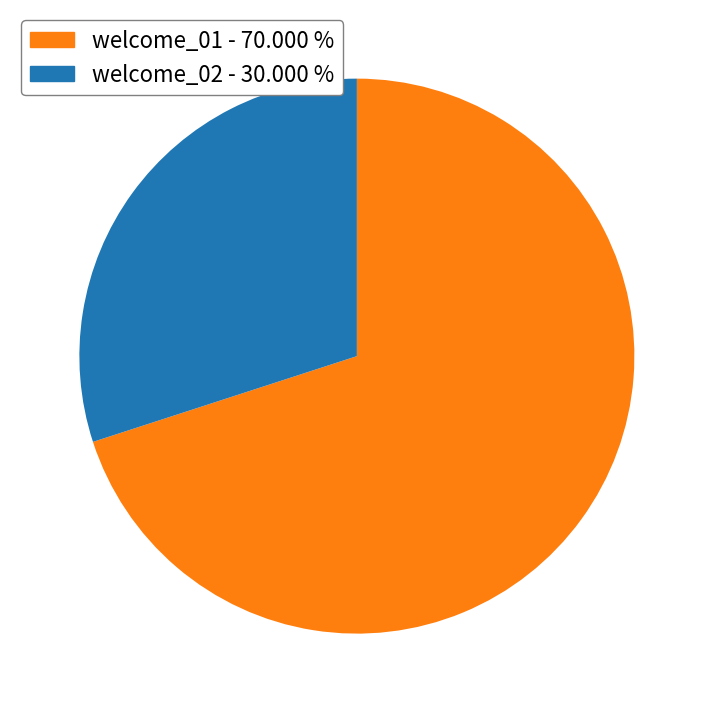

Rank the categories by value from highest to lowest.

welcome_01, welcome_02